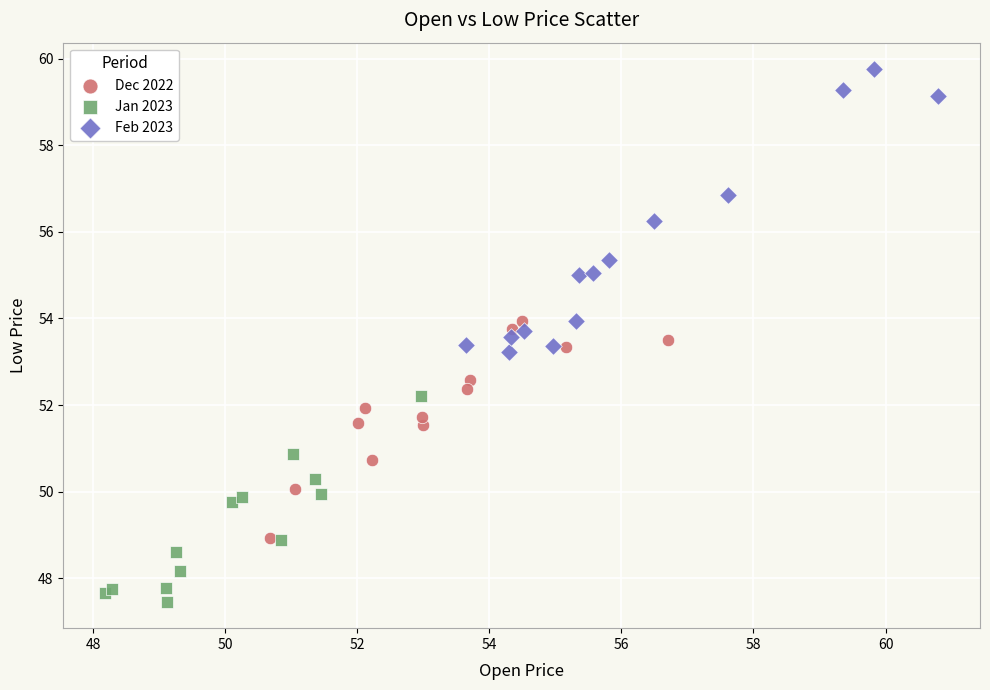

Which series contains the highest Y value?

Feb 2023